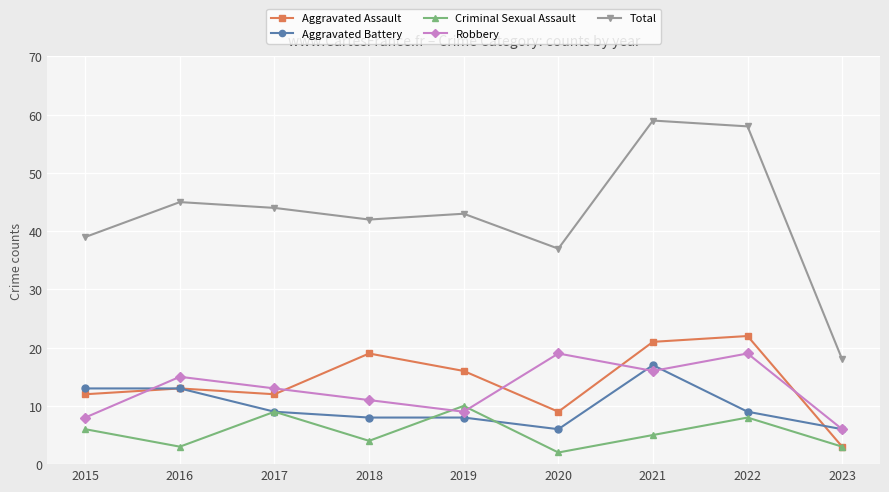

The value of Total at 2015 is 57. True or false?

False